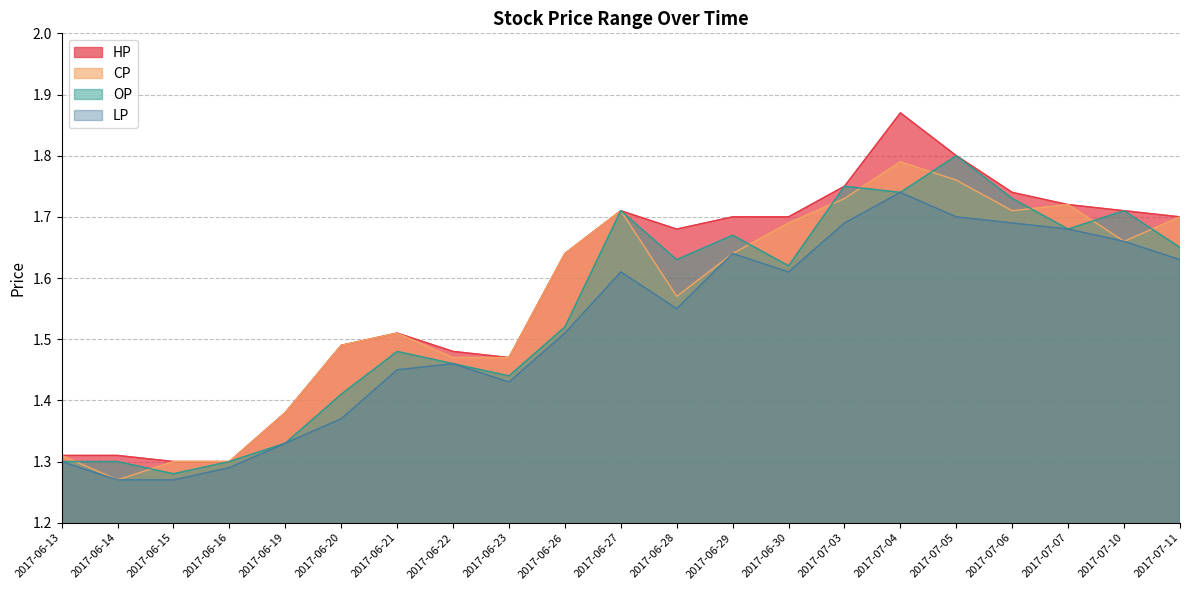

Which has a higher value, 2017-06-15 or 2017-06-27?

2017-06-27